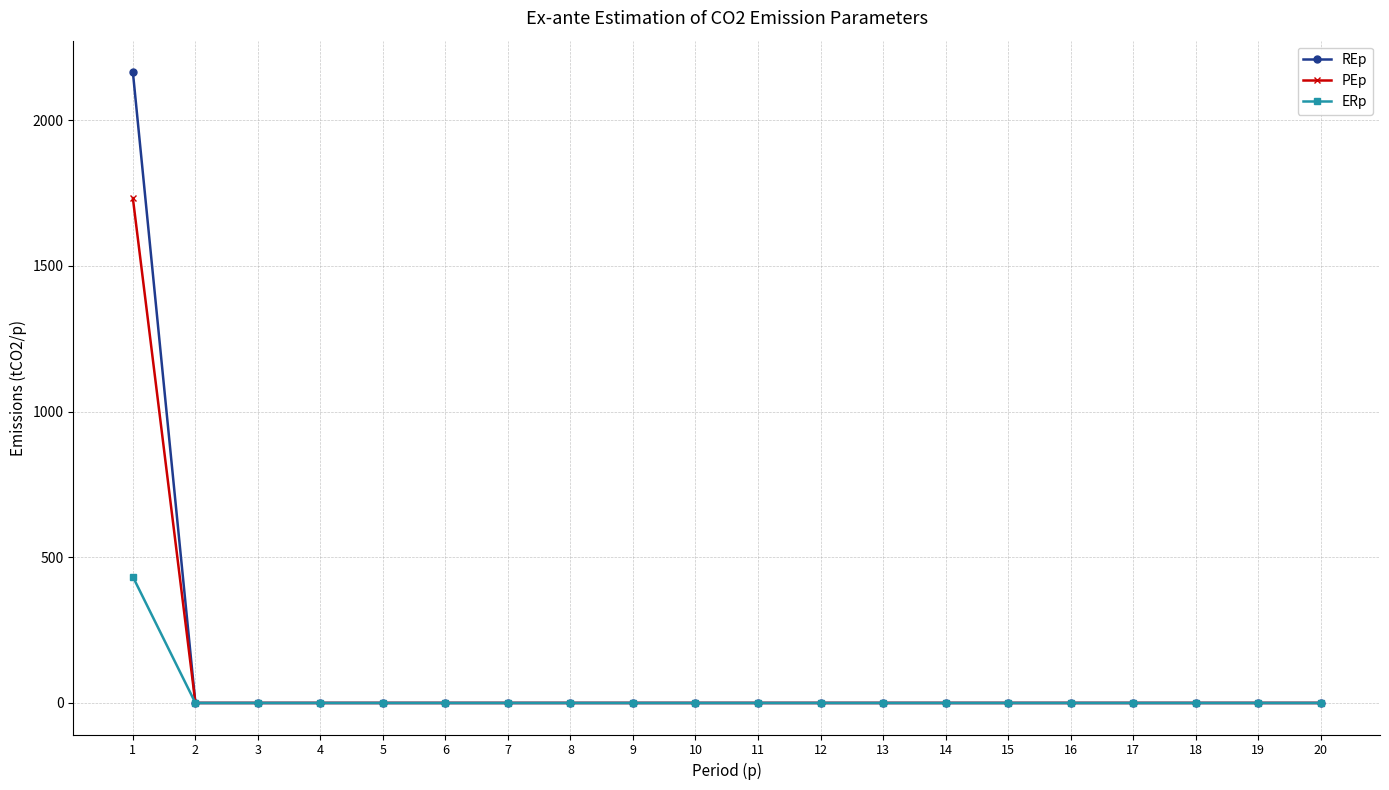

Rank the series by their average value, from highest to lowest.

REp, PEp, ERp